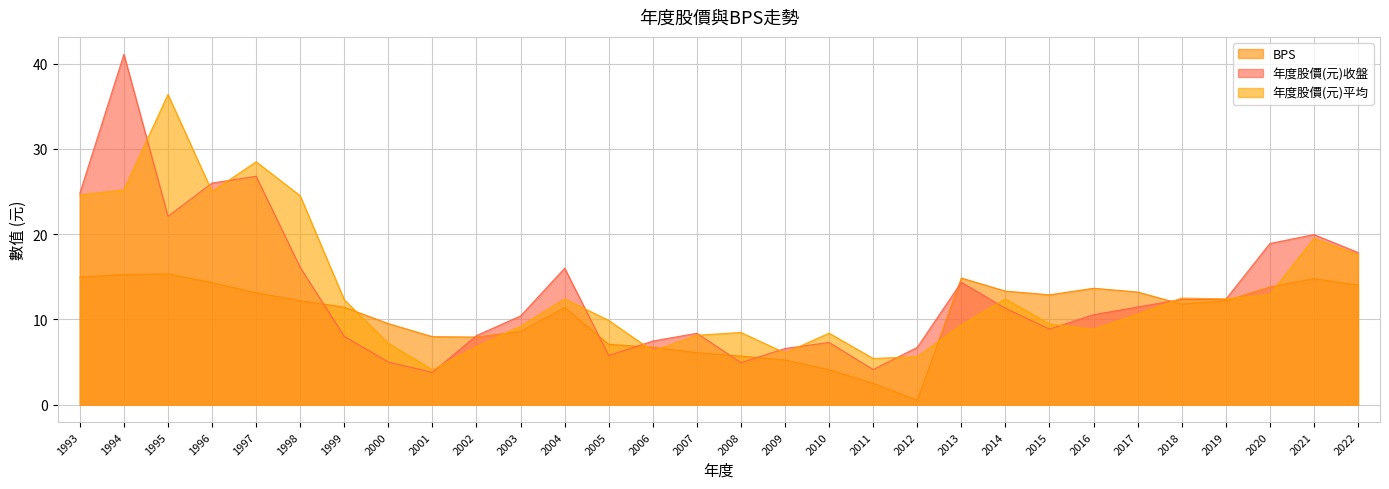

Reading left to right, extract all data points from this chart.

BPS: 15.0	15.3	15.3	14.3	13.1	12.2	11.4	9.5	8.0	7.9	8.6	11.4	7.1	6.7	6.1	5.7	5.2	4.1	2.5	0.5	14.8	13.3	12.9	13.7	13.2	11.8	12.2	13.8	14.8	14.0
年度股價(元)收盤: 24.8	41.1	22.1	26.0	26.8	16.1	8.0	5.0	3.8	8.1	10.4	16.0	5.8	7.5	8.4	4.9	6.6	7.3	4.1	6.7	14.3	11.3	8.9	10.6	11.4	12.3	12.3	18.9	19.9	17.9
年度股價(元)平均: 24.6	25.2	36.4	25.0	28.5	24.5	12.3	7.2	4.1	6.8	9.2	12.4	9.9	6.3	8.1	8.5	6.1	8.4	5.4	5.6	9.3	12.4	9.4	8.8	10.6	12.5	12.4	12.9	19.5	17.6